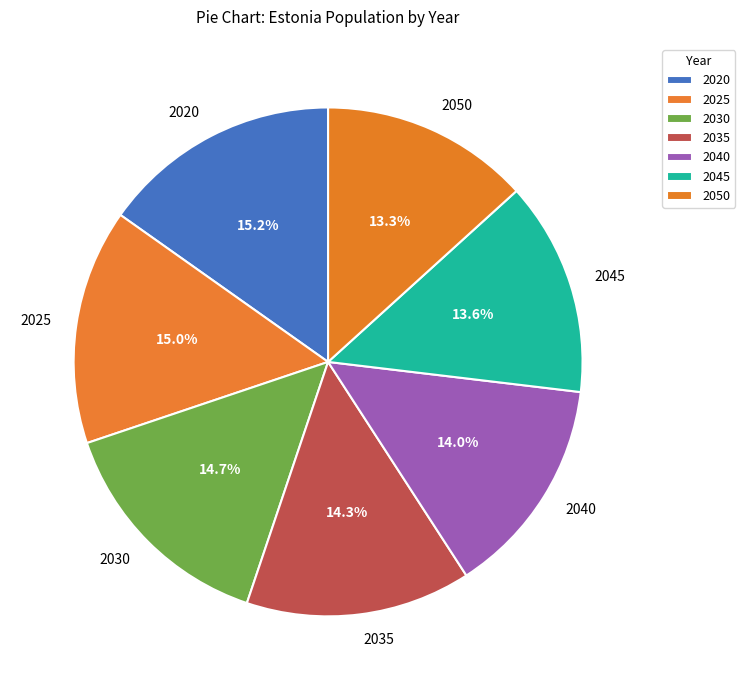

Count the number of slices in the pie.

7